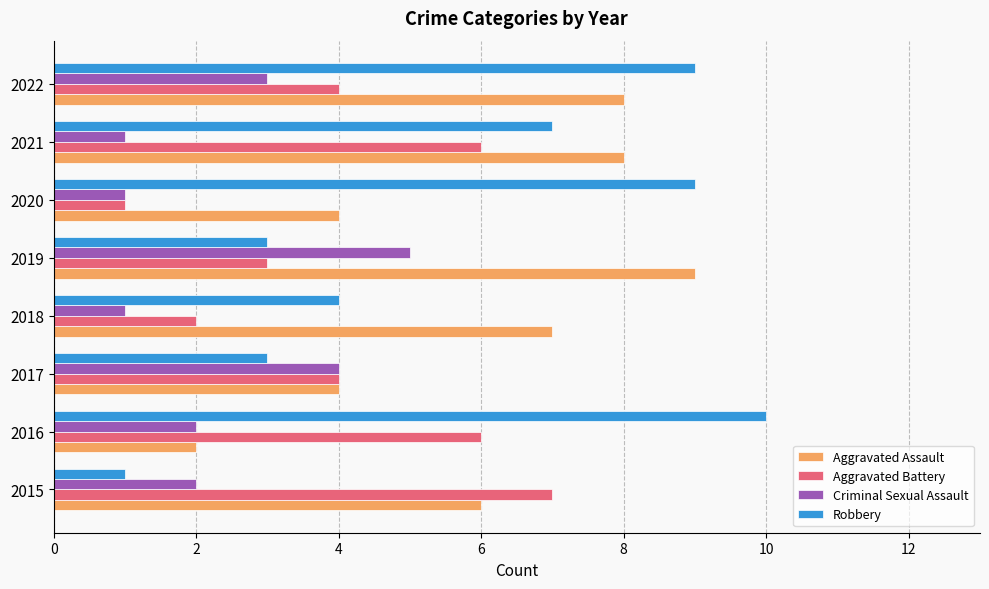

Between 2015 and 2018, which series saw the biggest shift?

Aggravated Battery